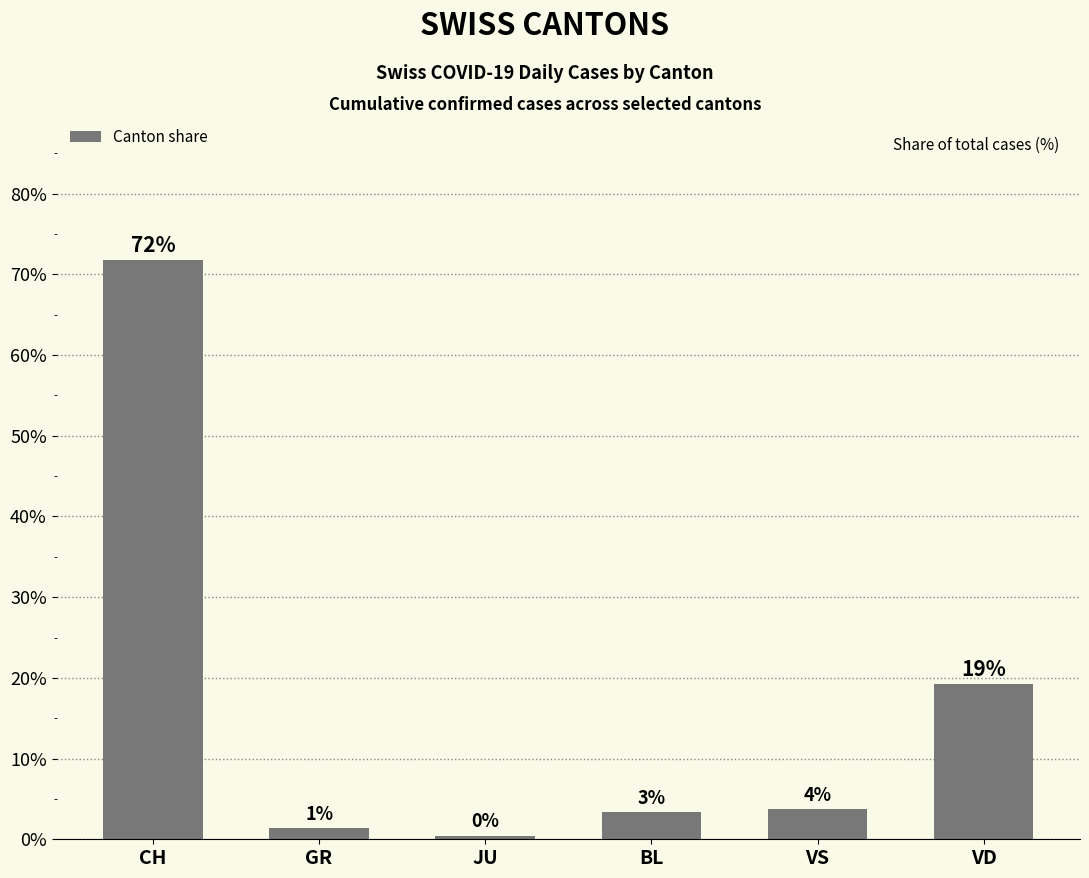

What is the difference between the values at VD and GR?

17.8